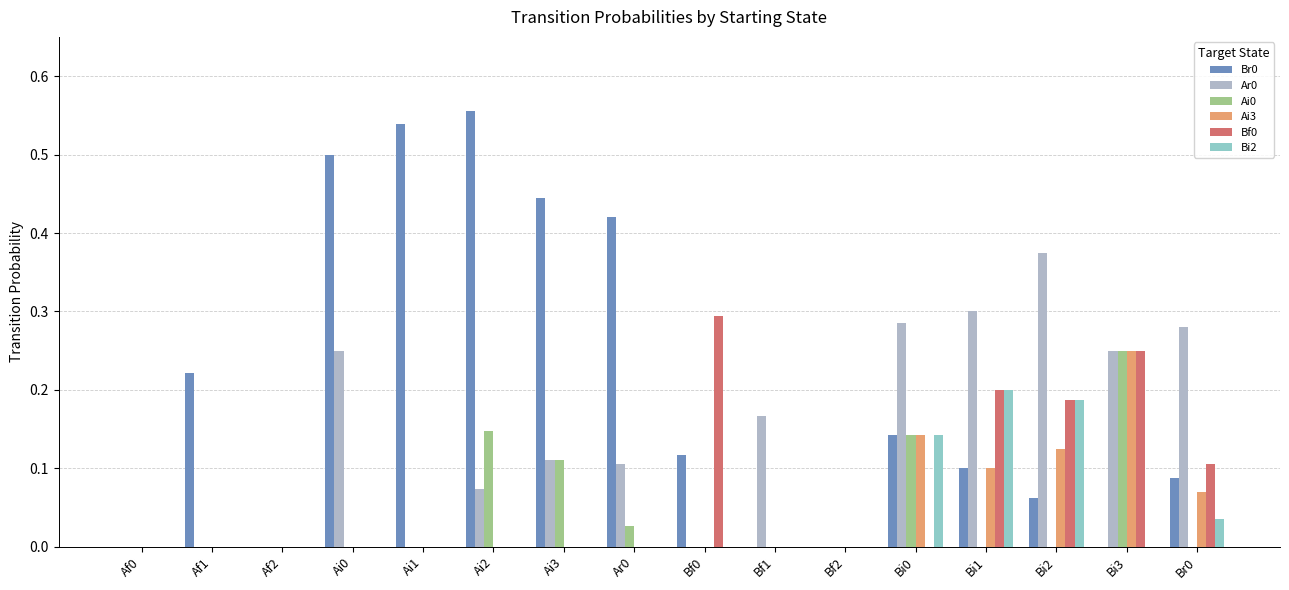

Reading right to left, transcribe all the data shown in this chart.

Br0: Br0=0.1	Bi3=0.0	Bi2=0.1	Bi1=0.1	Bi0=0.1	Bf2=0.0	Bf1=0.0	Bf0=0.1	Ar0=0.4	Ai3=0.4	Ai2=0.6	Ai1=0.5	Ai0=0.5	Af2=0.0	Af1=0.2	Af0=0.0
Ar0: Br0=0.3	Bi3=0.2	Bi2=0.4	Bi1=0.3	Bi0=0.3	Bf2=0.0	Bf1=0.2	Bf0=0.0	Ar0=0.1	Ai3=0.1	Ai2=0.1	Ai1=0.0	Ai0=0.2	Af2=0.0	Af1=0.0	Af0=0.0
Ai0: Br0=0.0	Bi3=0.2	Bi2=0.0	Bi1=0.0	Bi0=0.1	Bf2=0.0	Bf1=0.0	Bf0=0.0	Ar0=0.0	Ai3=0.1	Ai2=0.1	Ai1=0.0	Ai0=0.0	Af2=0.0	Af1=0.0	Af0=0.0
Ai3: Br0=0.1	Bi3=0.2	Bi2=0.1	Bi1=0.1	Bi0=0.1	Bf2=0.0	Bf1=0.0	Bf0=0.0	Ar0=0.0	Ai3=0.0	Ai2=0.0	Ai1=0.0	Ai0=0.0	Af2=0.0	Af1=0.0	Af0=0.0
Bf0: Br0=0.1	Bi3=0.2	Bi2=0.2	Bi1=0.2	Bi0=0.0	Bf2=0.0	Bf1=0.0	Bf0=0.3	Ar0=0.0	Ai3=0.0	Ai2=0.0	Ai1=0.0	Ai0=0.0	Af2=0.0	Af1=0.0	Af0=0.0
Bi2: Br0=0.0	Bi3=0.0	Bi2=0.2	Bi1=0.2	Bi0=0.1	Bf2=0.0	Bf1=0.0	Bf0=0.0	Ar0=0.0	Ai3=0.0	Ai2=0.0	Ai1=0.0	Ai0=0.0	Af2=0.0	Af1=0.0	Af0=0.0